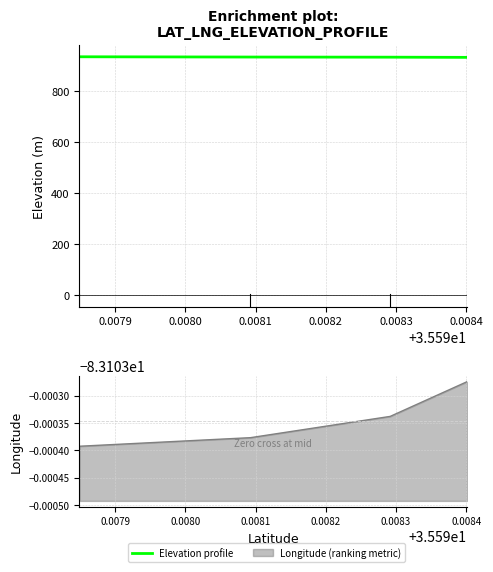

Reading right to left, transcribe all the data shown in this chart.

934.2	933.2	932.6	931.9